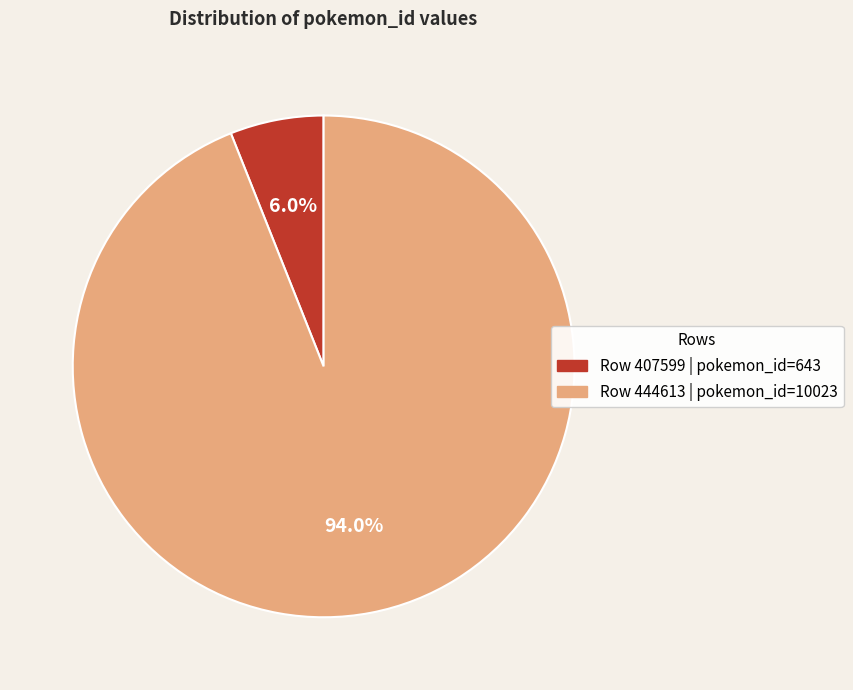

Is there a majority slice in this chart?

Yes